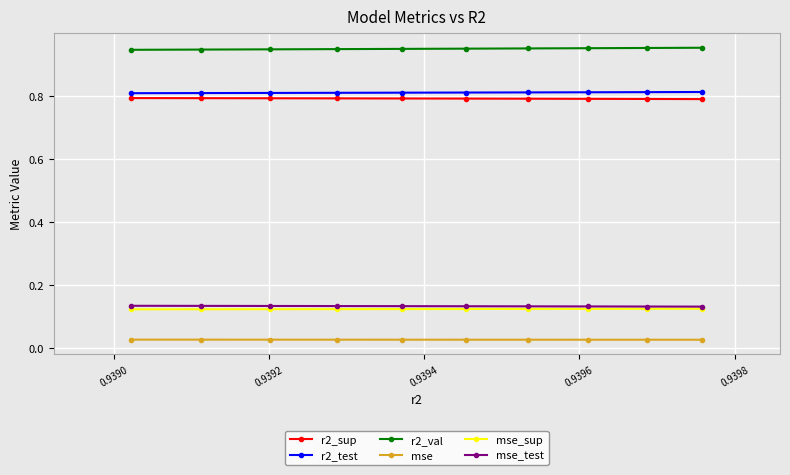

Count the r2_test values in the range 0 to 1.

10